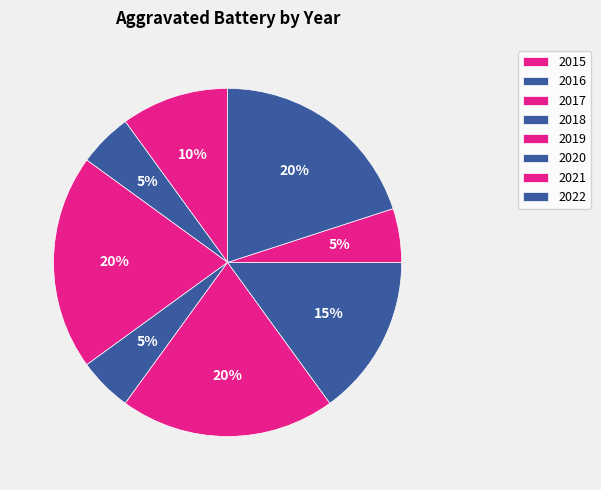

To the nearest percent, what is the difference between the largest and smallest slice percentages?

15%